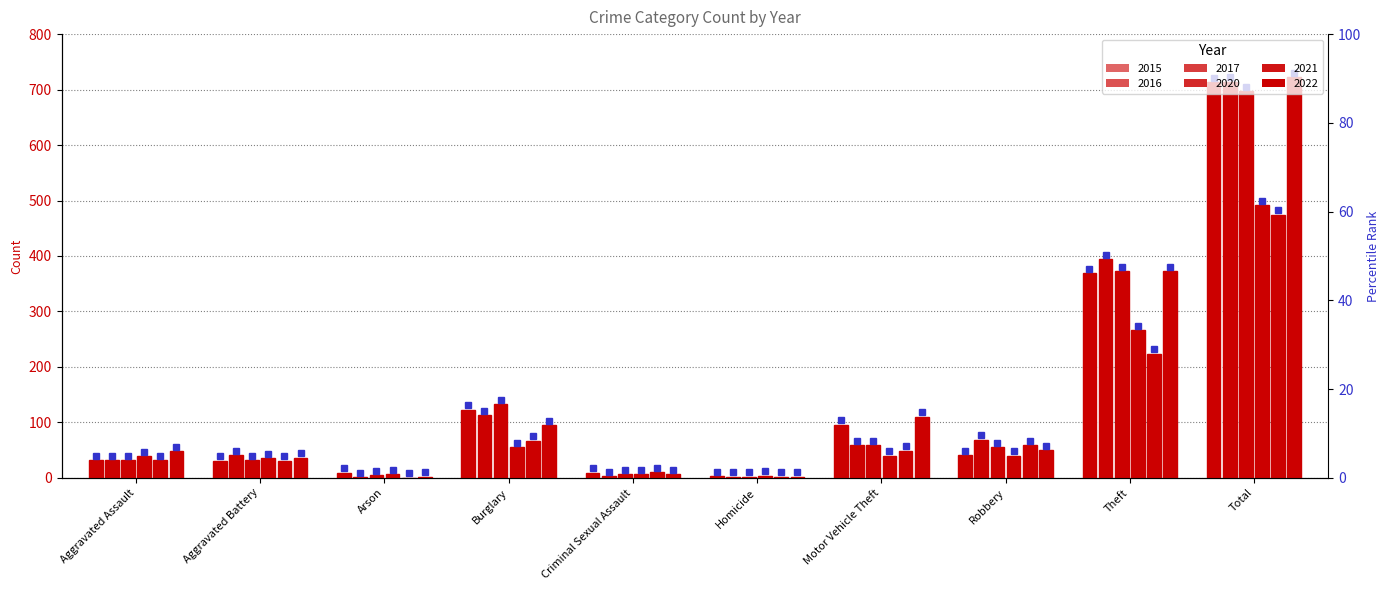

What is the maximum value for 2017?

697